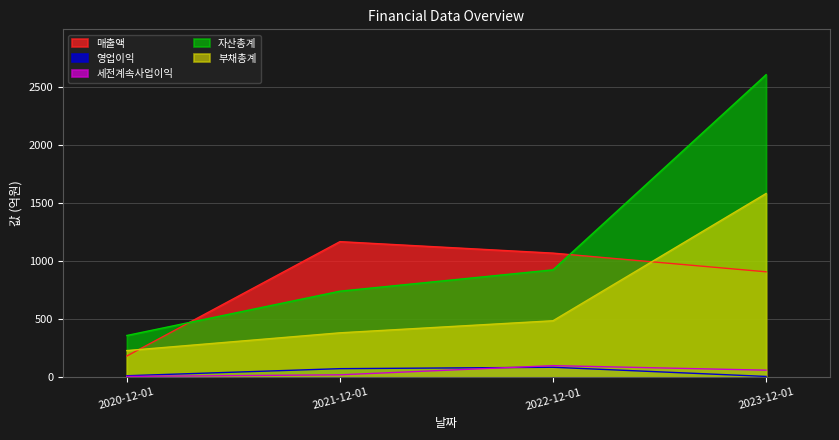

True or false: 자산총계 and 매출액 cross at least once.

True